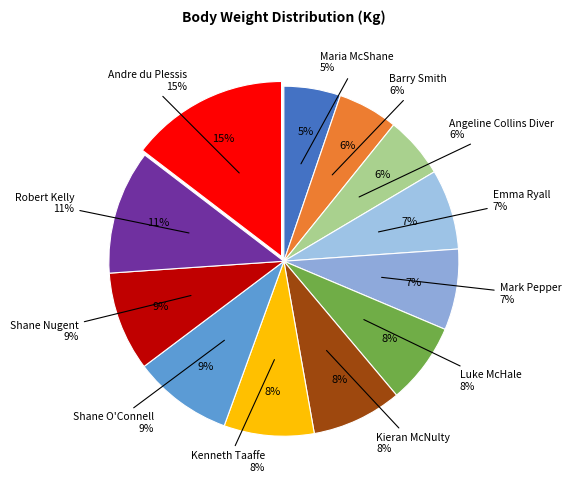

True or false: Shane Nugent accounts for 1% of the total.

False